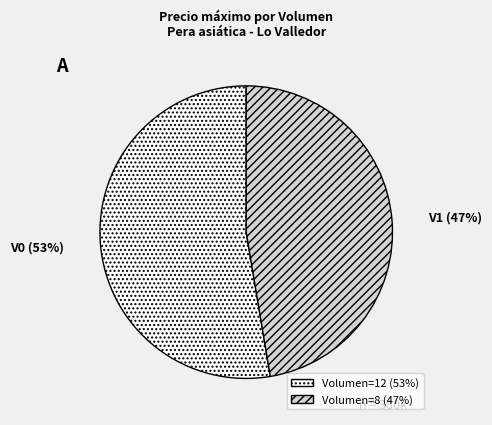

Is there a majority slice in this chart?

Yes